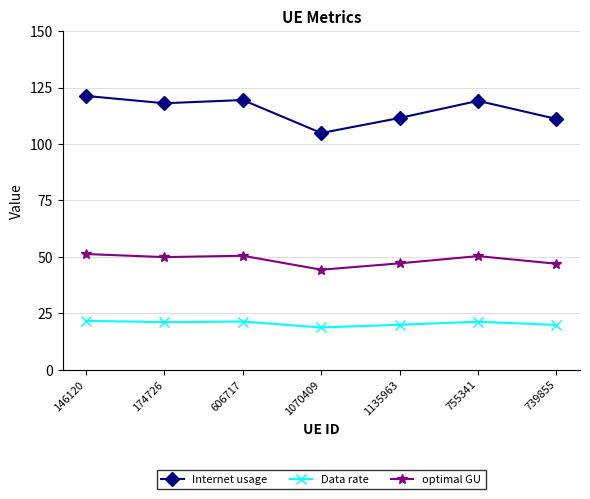

What value does the Data rate series have at 755341?

21.3